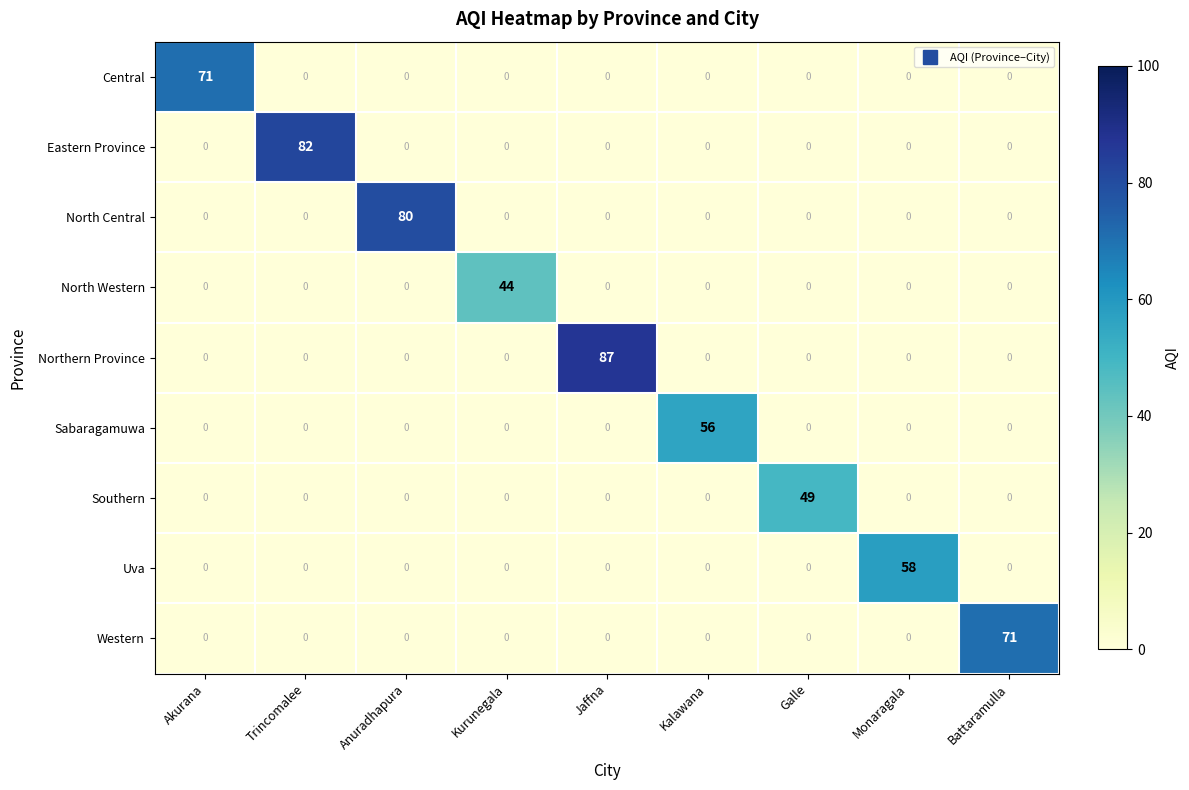

The Southern series shows 0 at Monaragala. True or false?

True